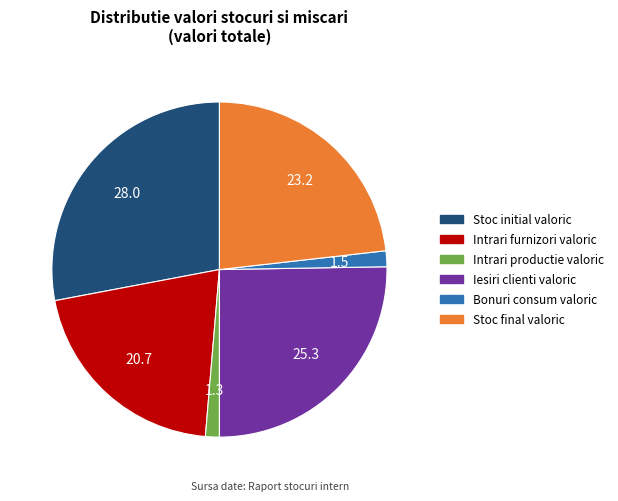

What is the largest slice in the pie chart?

Stoc initial valoric